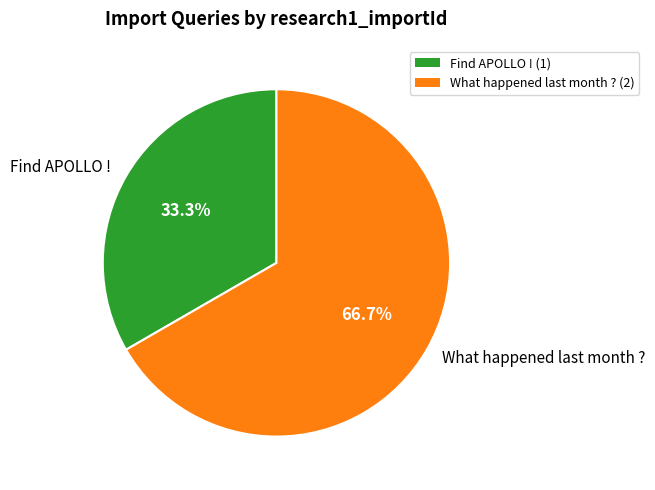

Rank the categories by value from highest to lowest.

What happened last month ?, Find APOLLO !